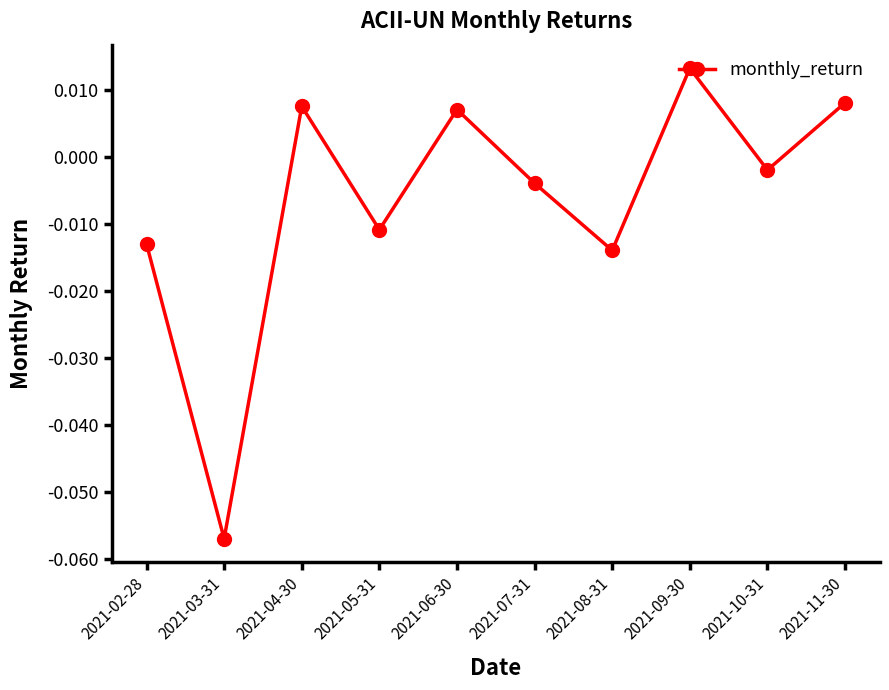

Which has a higher value, 2021-10-31 or 2021-06-30?

2021-06-30